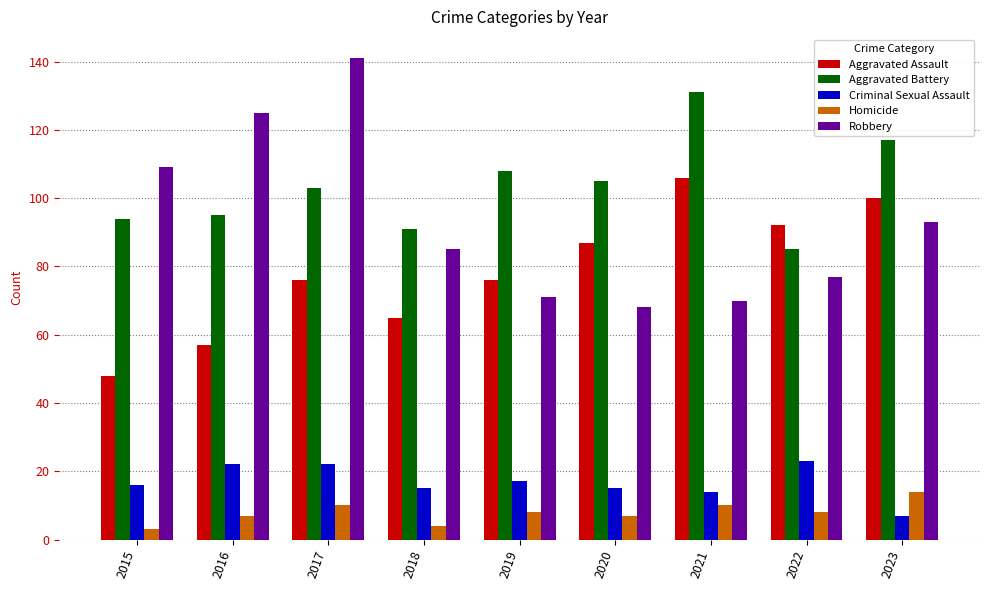

At which label does Aggravated Assault reach its minimum?

2015